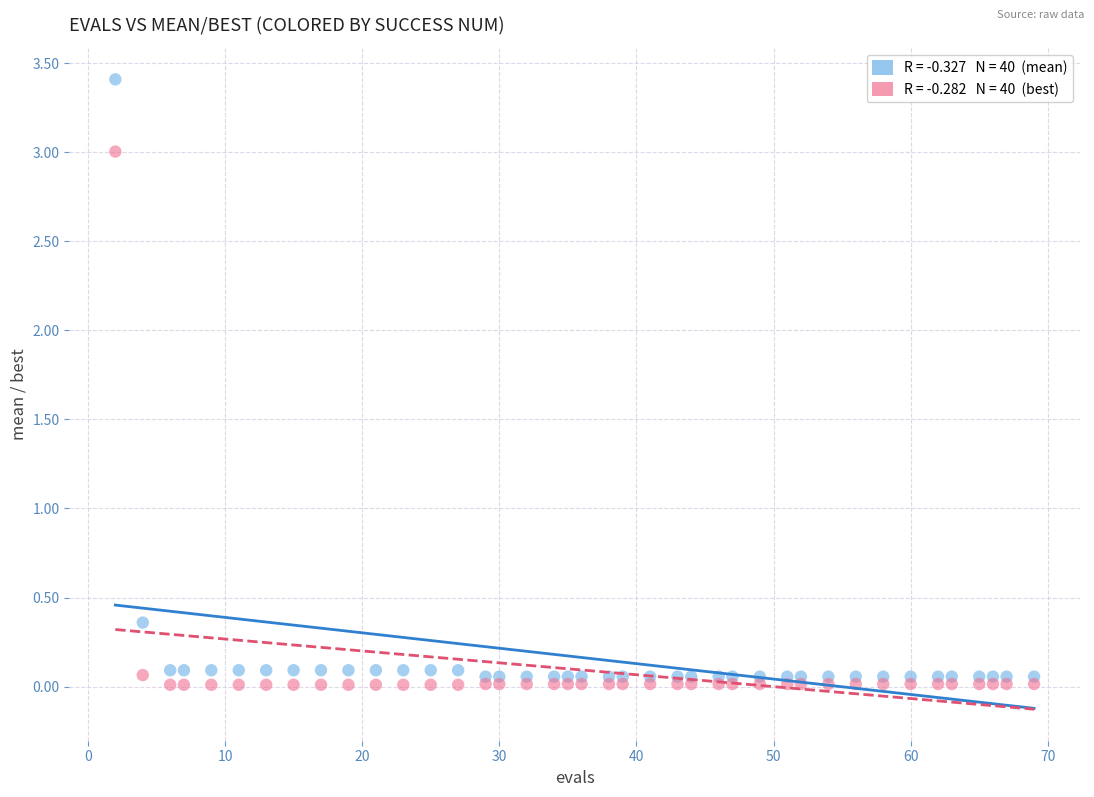

Across all data points, what is the range of X values (max minus min)?

67.0